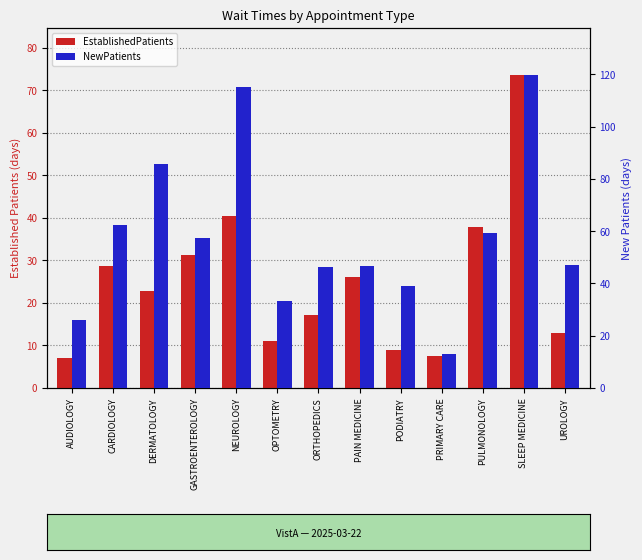

How many distinct data groups are displayed?

2